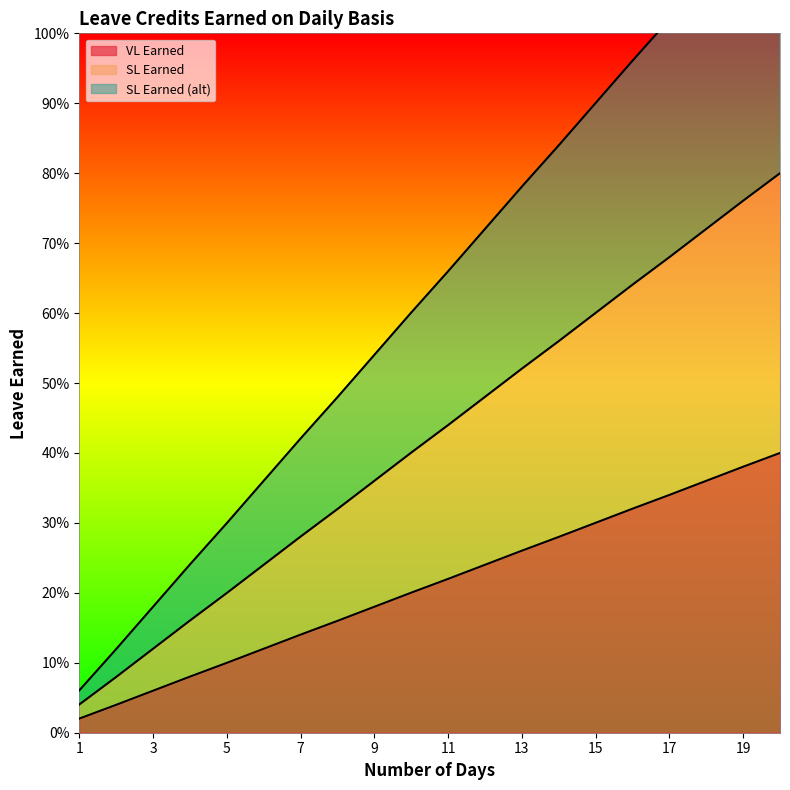

Reading right to left, transcribe all the data shown in this chart.

VL Earned: 0.4	0.4	0.4	0.3	0.3	0.3	0.3	0.3	0.2	0.2	0.2	0.2	0.2	0.1	0.1	0.1	0.1	0.1	0.0	0.0
SL Earned: 0.8	0.8	0.7	0.7	0.6	0.6	0.6	0.5	0.5	0.4	0.4	0.4	0.3	0.3	0.2	0.2	0.2	0.1	0.1	0.0
SL Earned (alt): 1.2	1.1	1.1	1.0	1.0	0.9	0.8	0.8	0.7	0.7	0.6	0.5	0.5	0.4	0.4	0.3	0.2	0.2	0.1	0.1